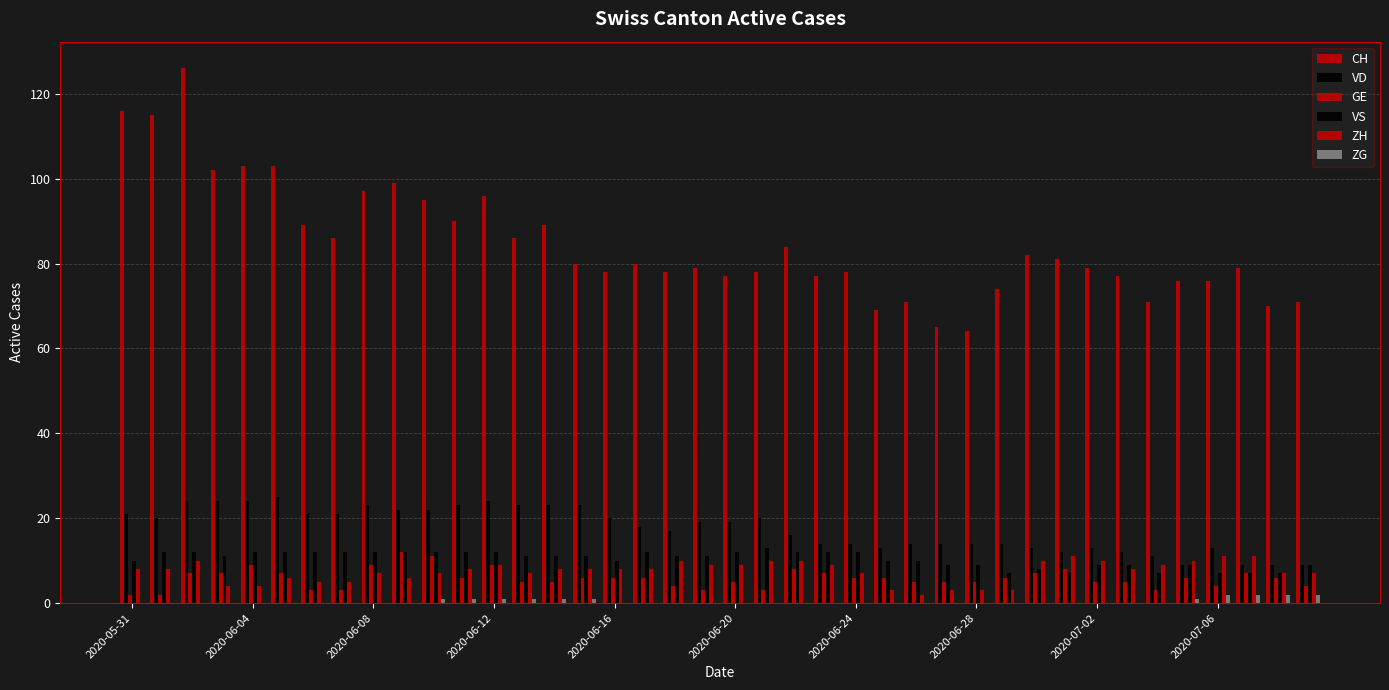

How many data points does each series have?

40